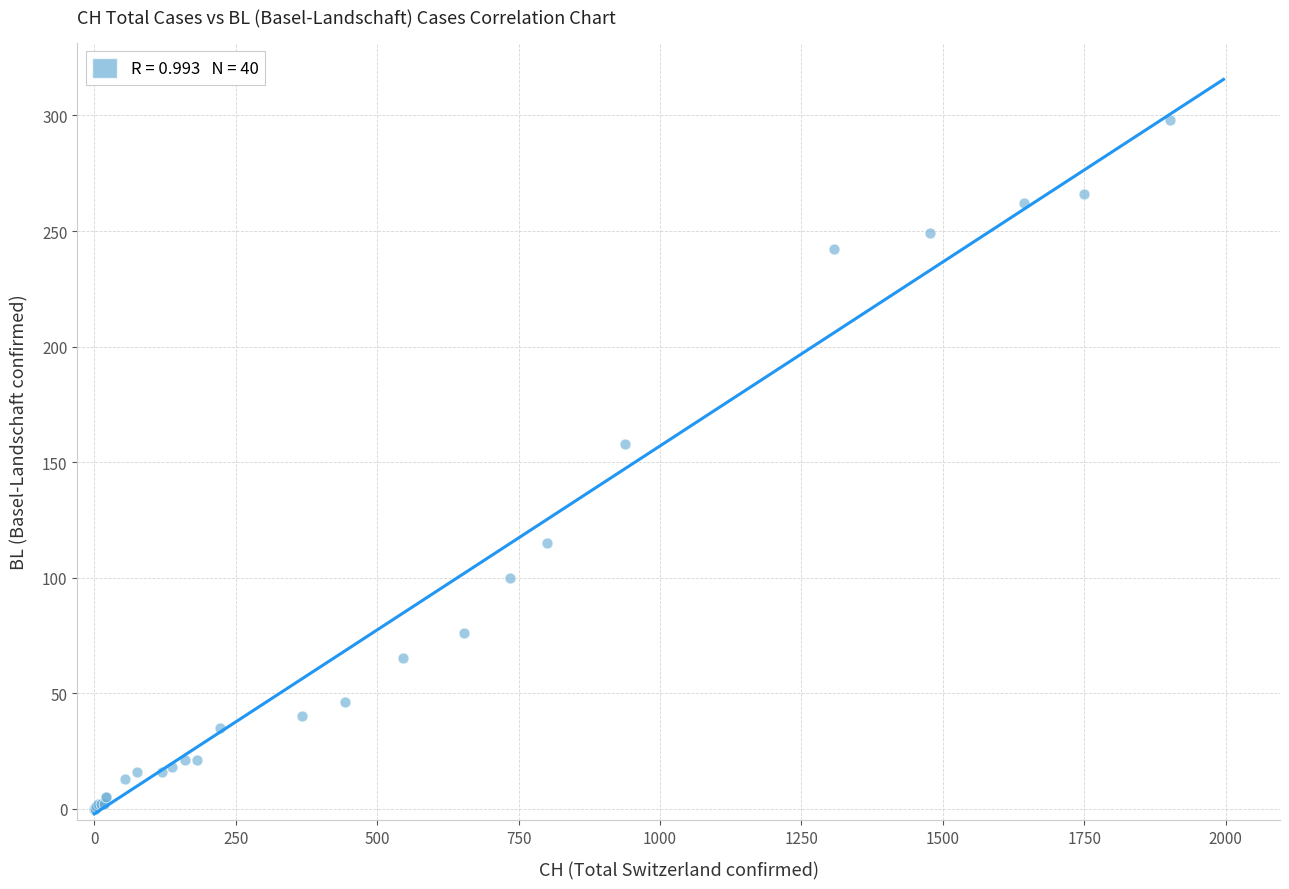

What Y value in the scatter plot is closest to 149?

158